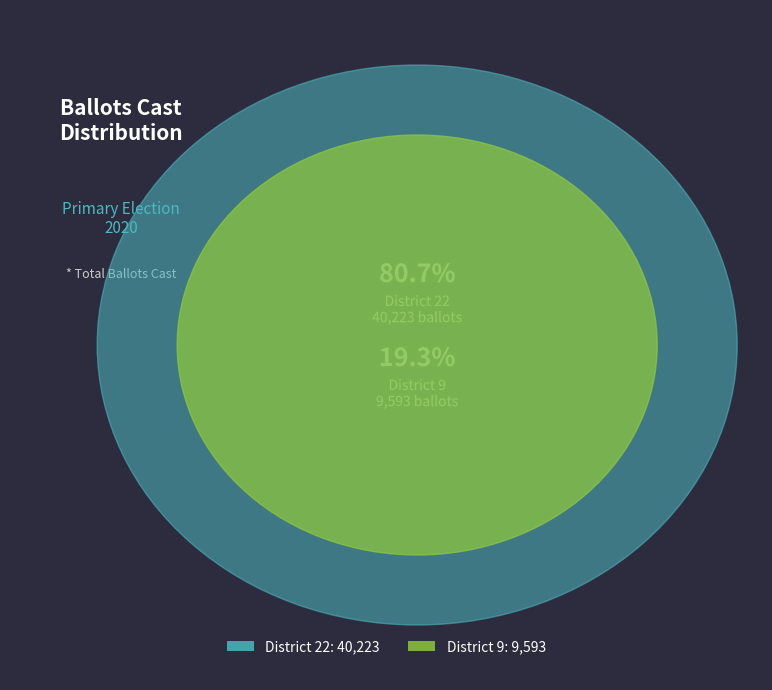

What percentage is the District 22 slice, to the nearest percent?

81%